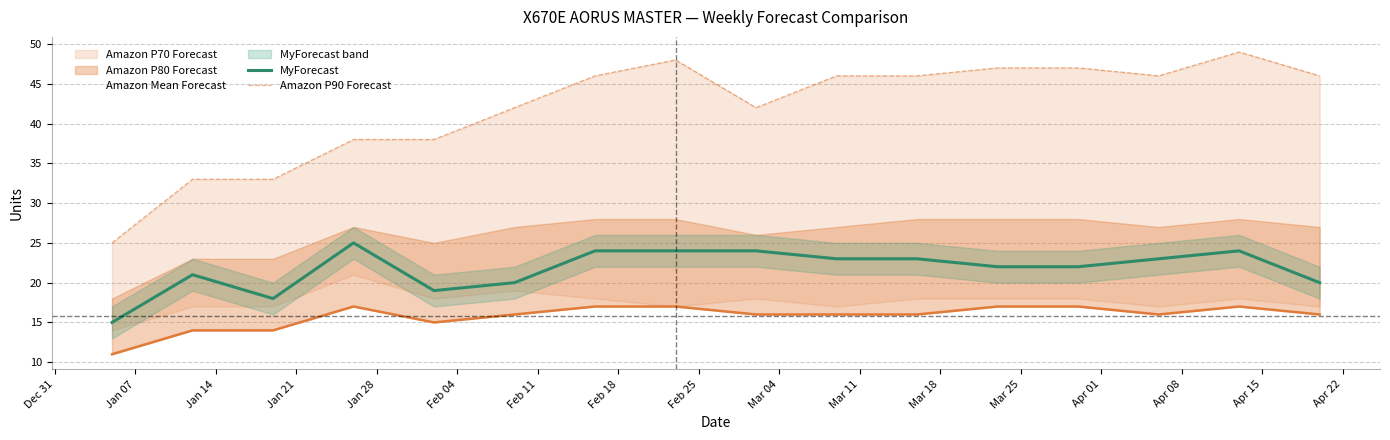

How many values in the MyForecast series are below 23?

8